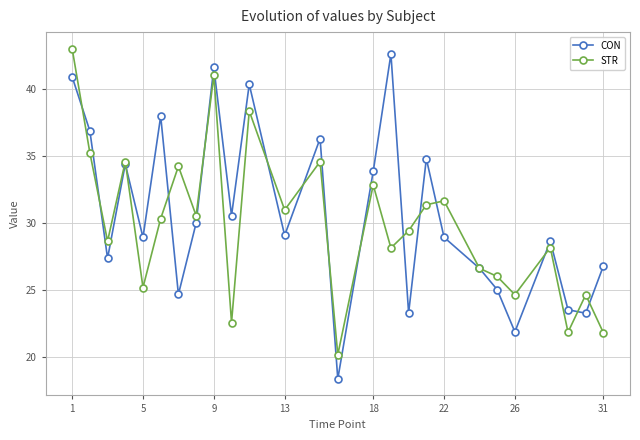

What is the difference between the maximum and minimum values in the CON series?

24.2